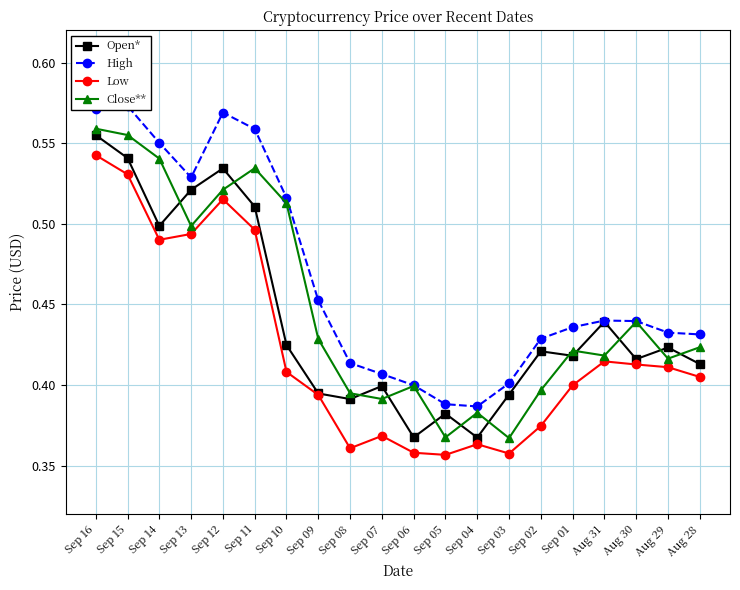

Count the Close** values in the range 0 to 1.

20